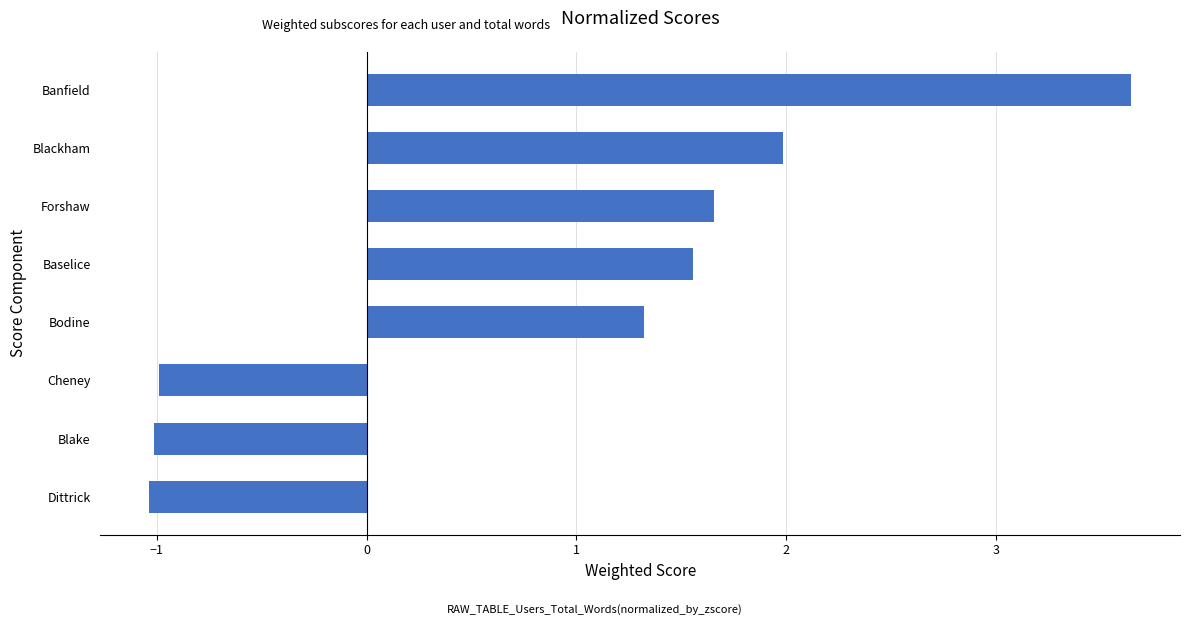

Are the bars grouped side by side (vs. stacked)?

No